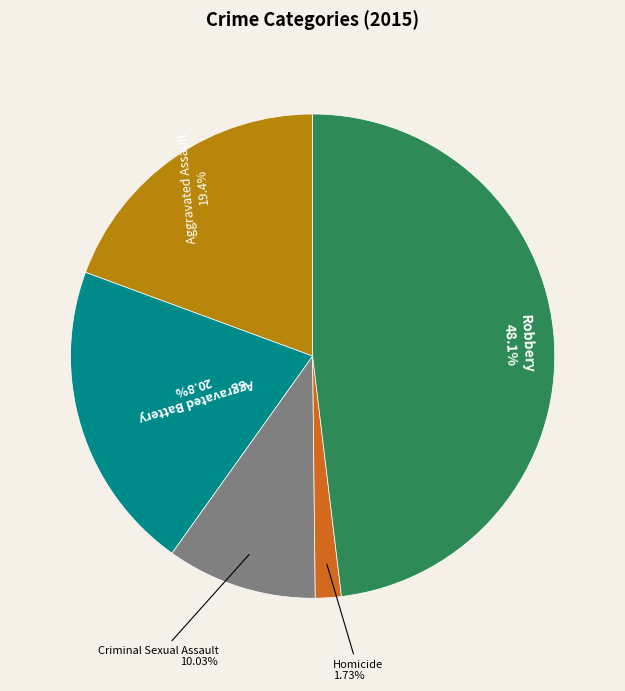

Is there a majority slice in this chart?

No